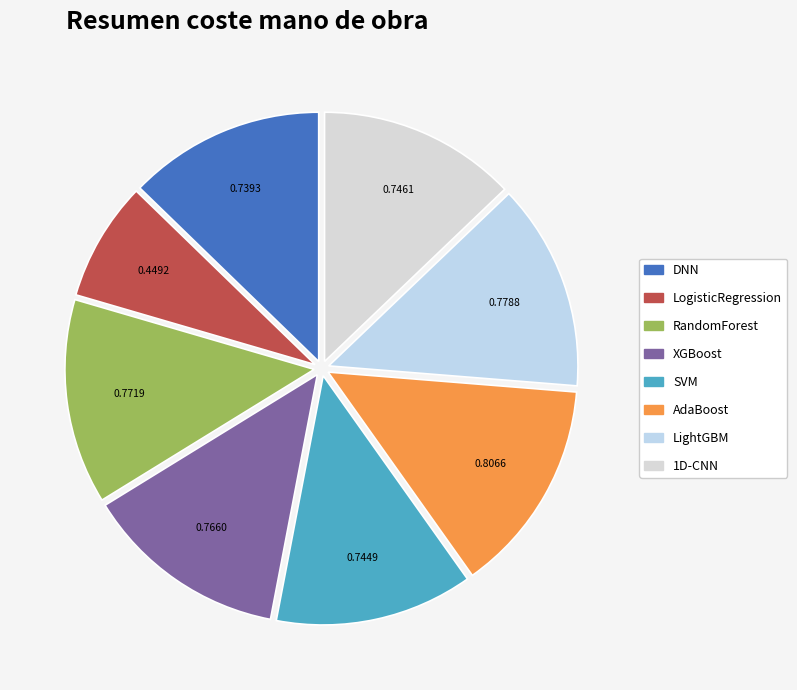

Is there any slice that represents more than half of the pie?

No